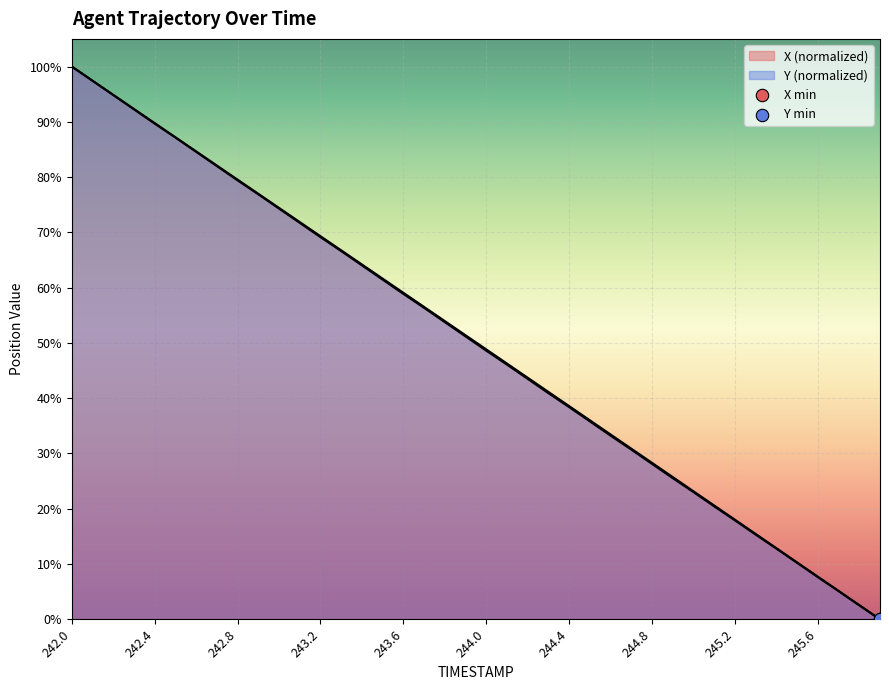

Which series reaches the minimum Y coordinate?

X